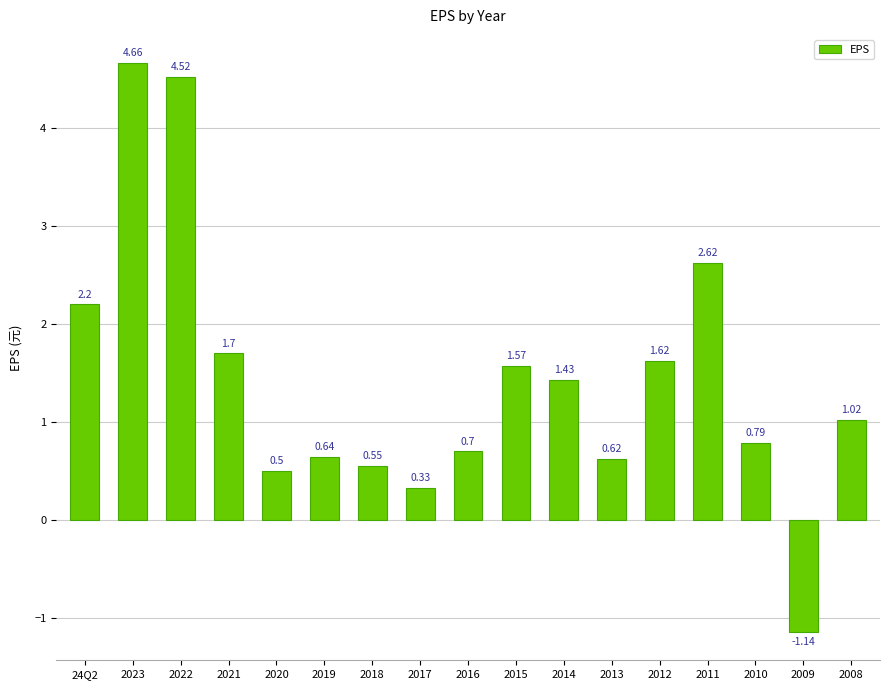

Rank the categories by value from lowest to highest.

2009, 2017, 2020, 2018, 2013, 2019, 2016, 2010, 2008, 2014, 2015, 2012, 2021, 24Q2, 2011, 2022, 2023